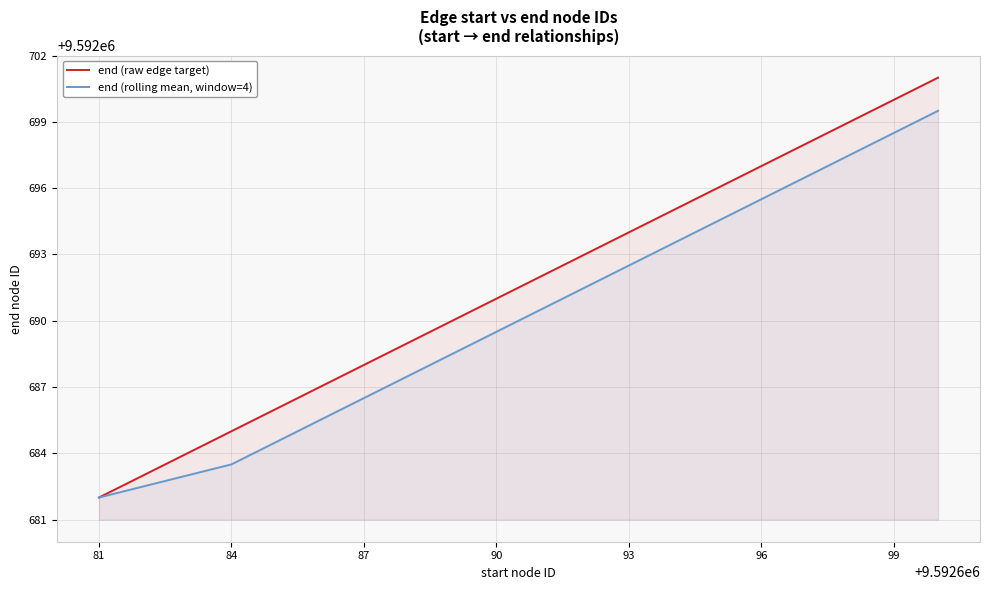

The end (rolling mean, window=4) series shows 9592698.5 at 99. True or false?

True